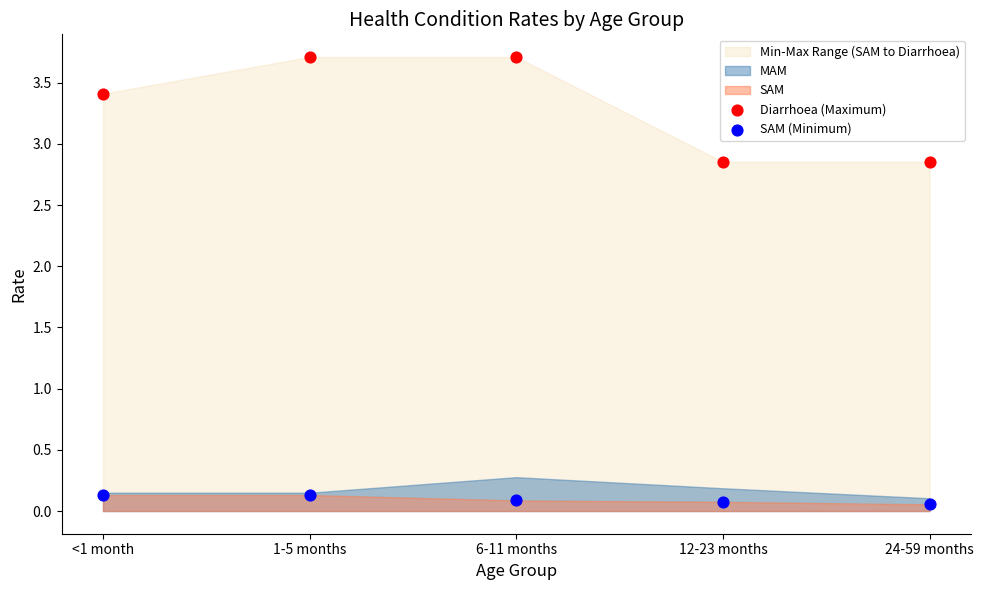

Which series has the widest spread of Y values?

Diarrhoea (Maximum)